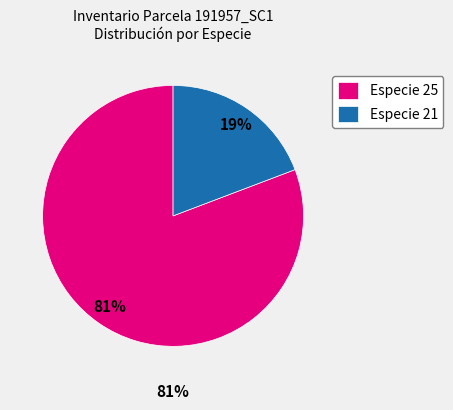

To the nearest percent, what is the difference between the largest and smallest slice percentages?

62%